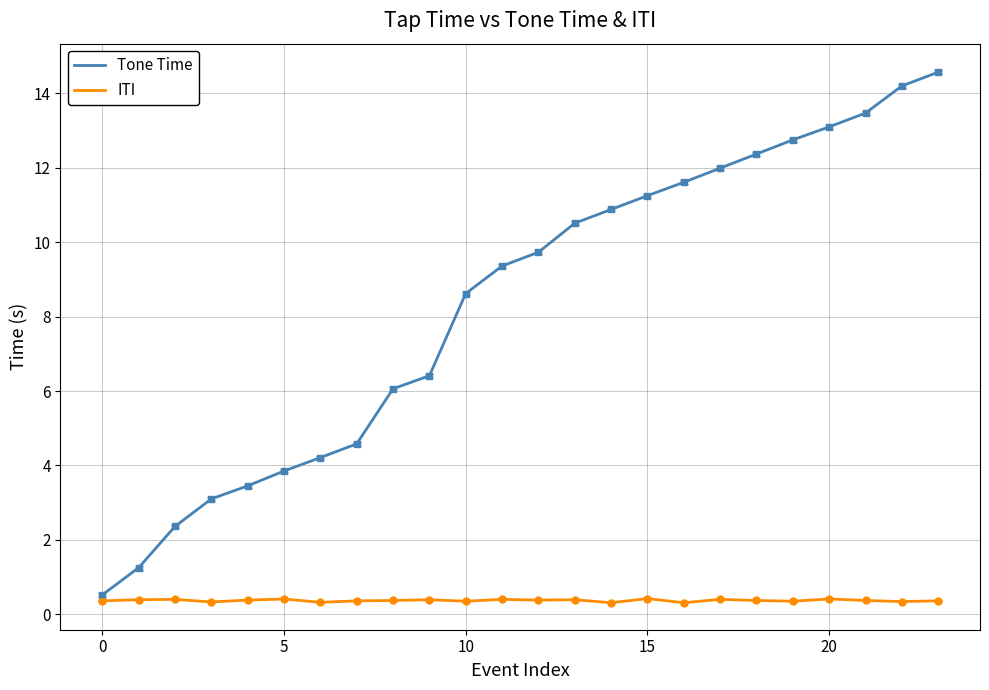

Which series has the widest spread of values?

Tone Time